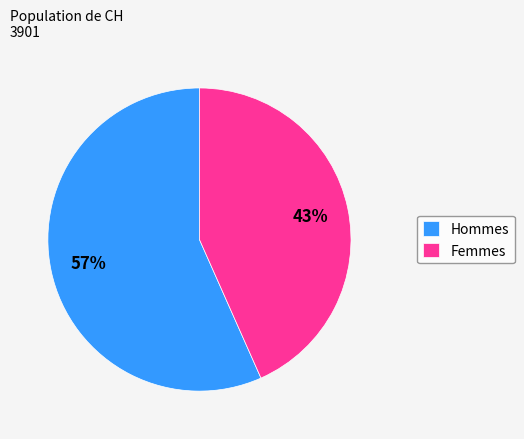

To the nearest percent, what percentage of the pie is Femmes?

43%